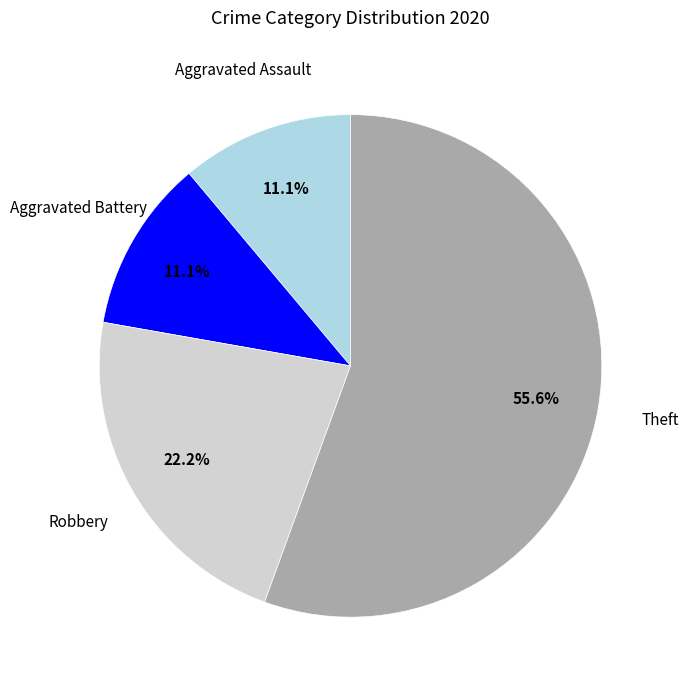

Is Theft the majority of the pie?

Yes